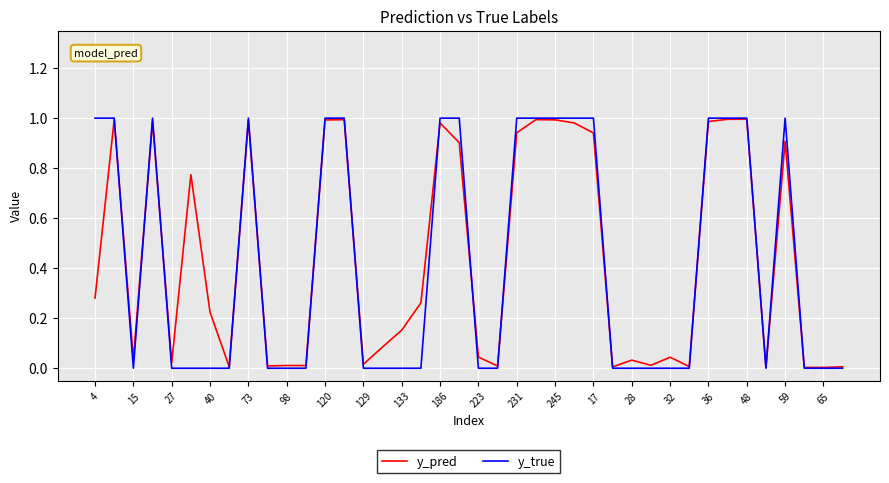

How many lines are shown in the chart?

2